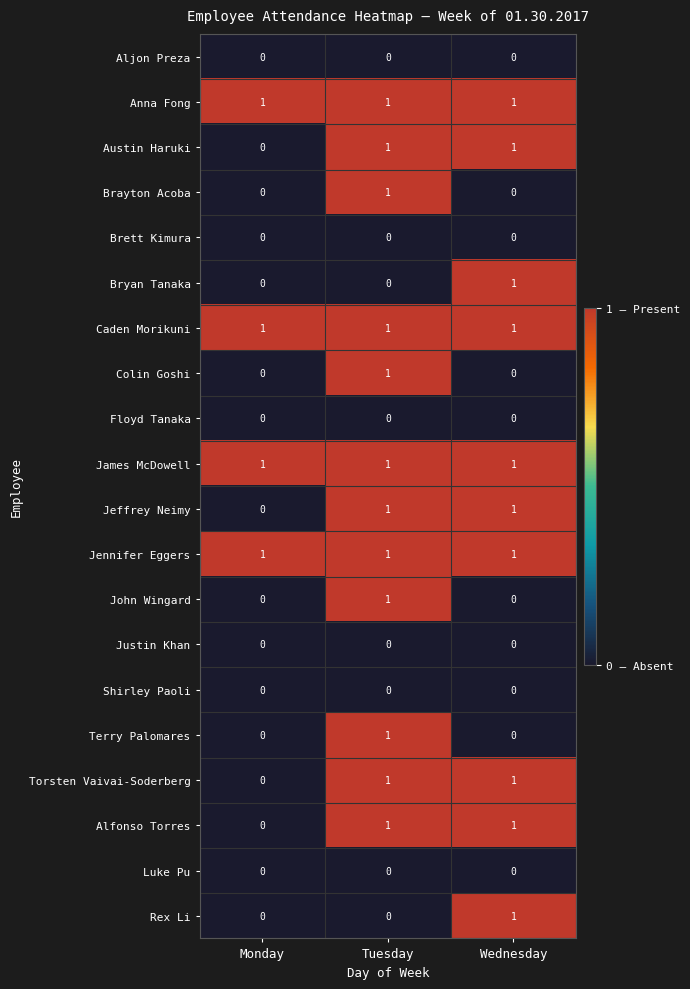

How many series are shown in this chart?

20